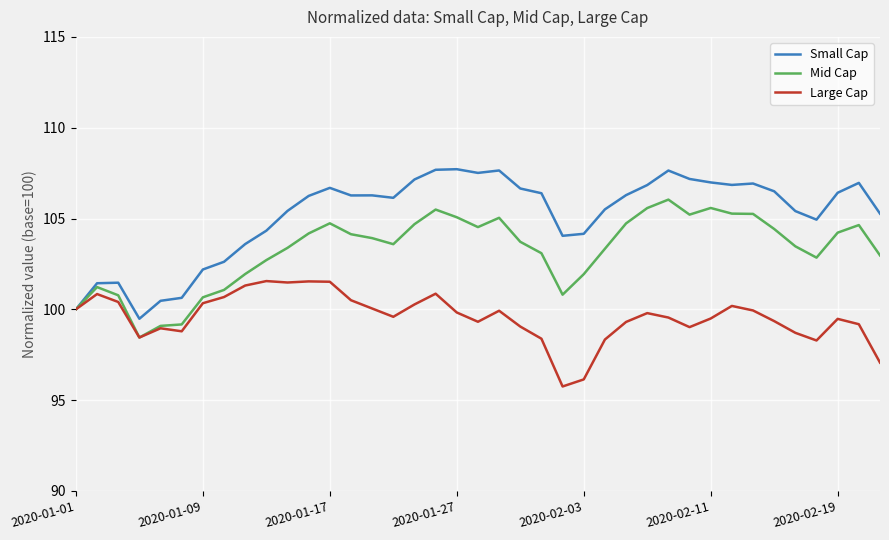

After their last crossing, which series has the higher values: Large Cap or Mid Cap?

Mid Cap